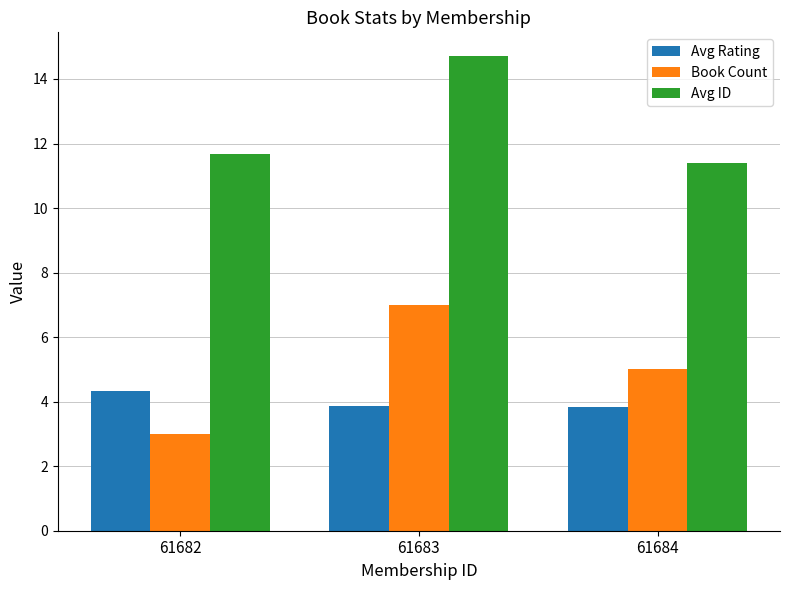

Rank the series at 61684 from lowest to highest value.

Avg Rating, Book Count, Avg ID